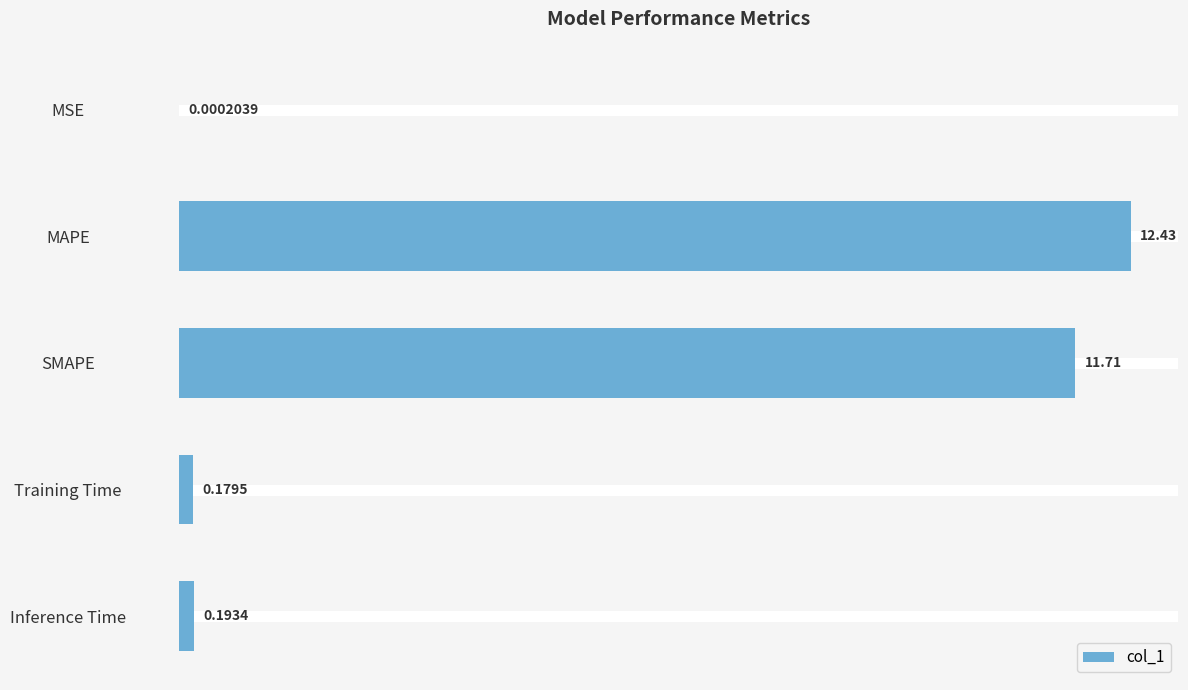

What is the sum of the values at Training Time and MAPE?

12.6